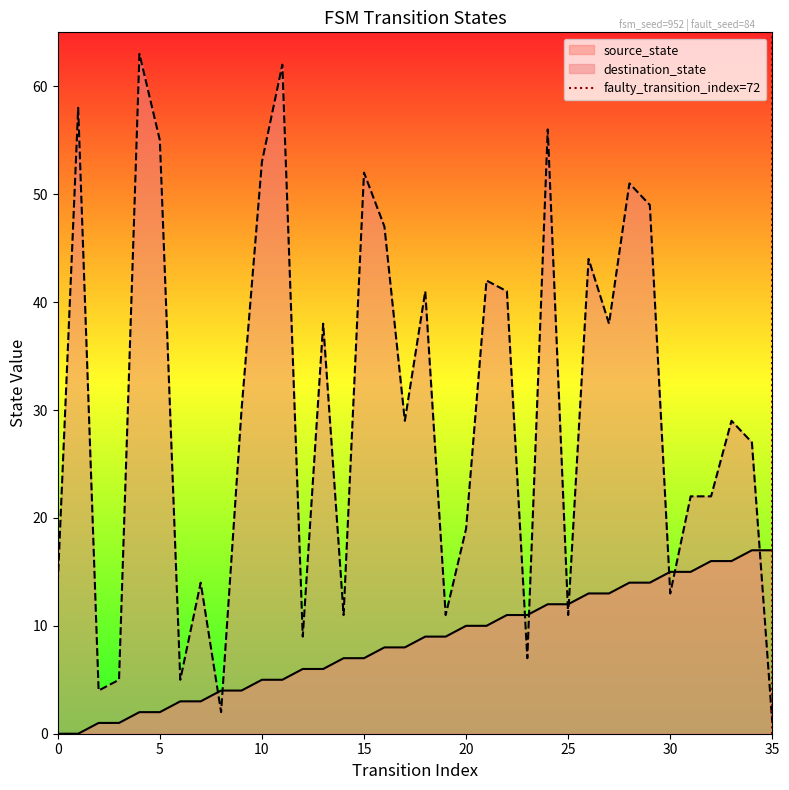

What is the highest value of the destination_state series?

63